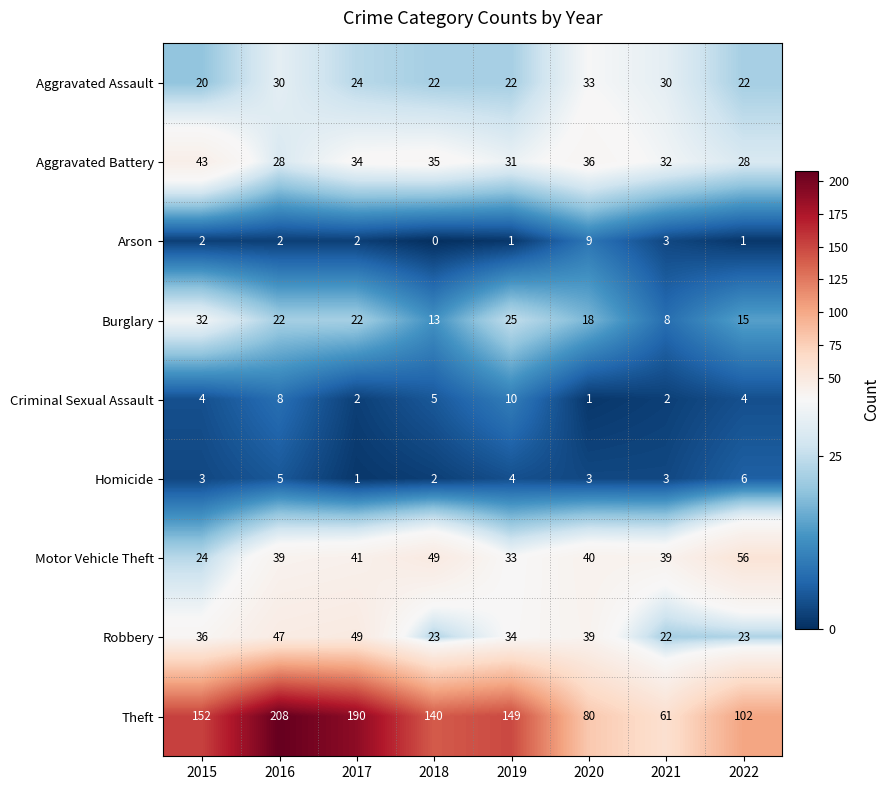

What is the maximum value shown in the chart?

208